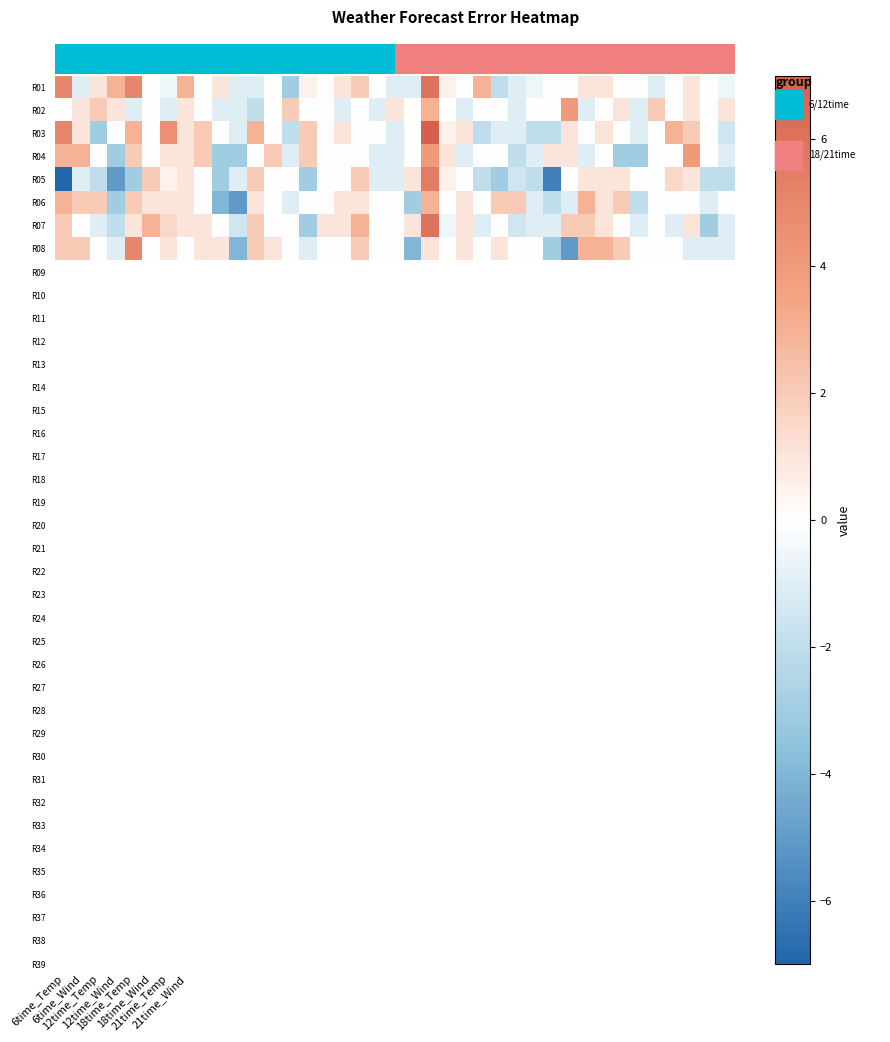

How many data points in R02 are less than 0?

11